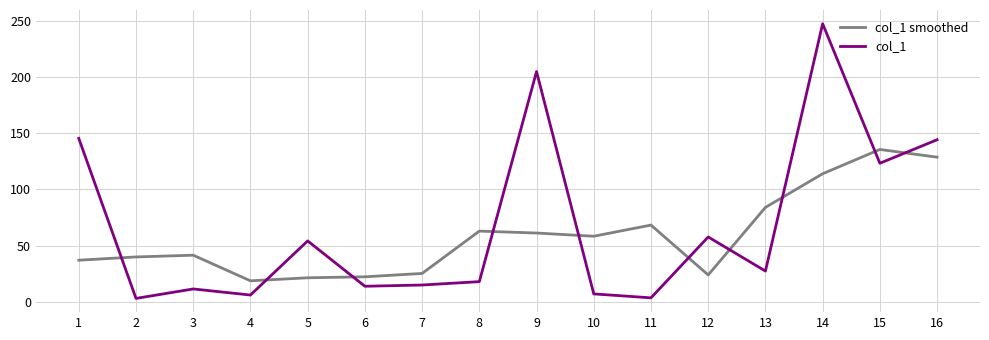

Which series has the largest range (max minus min)?

col_1